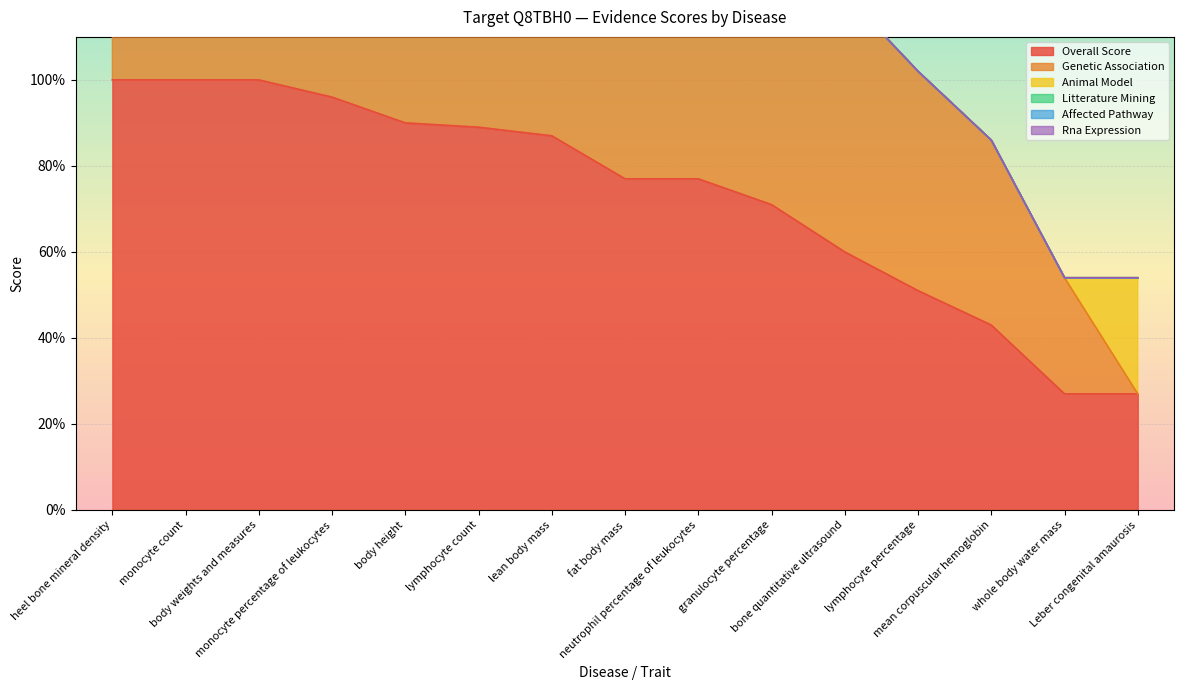

At how many categories does at least one series exceed 0?

15